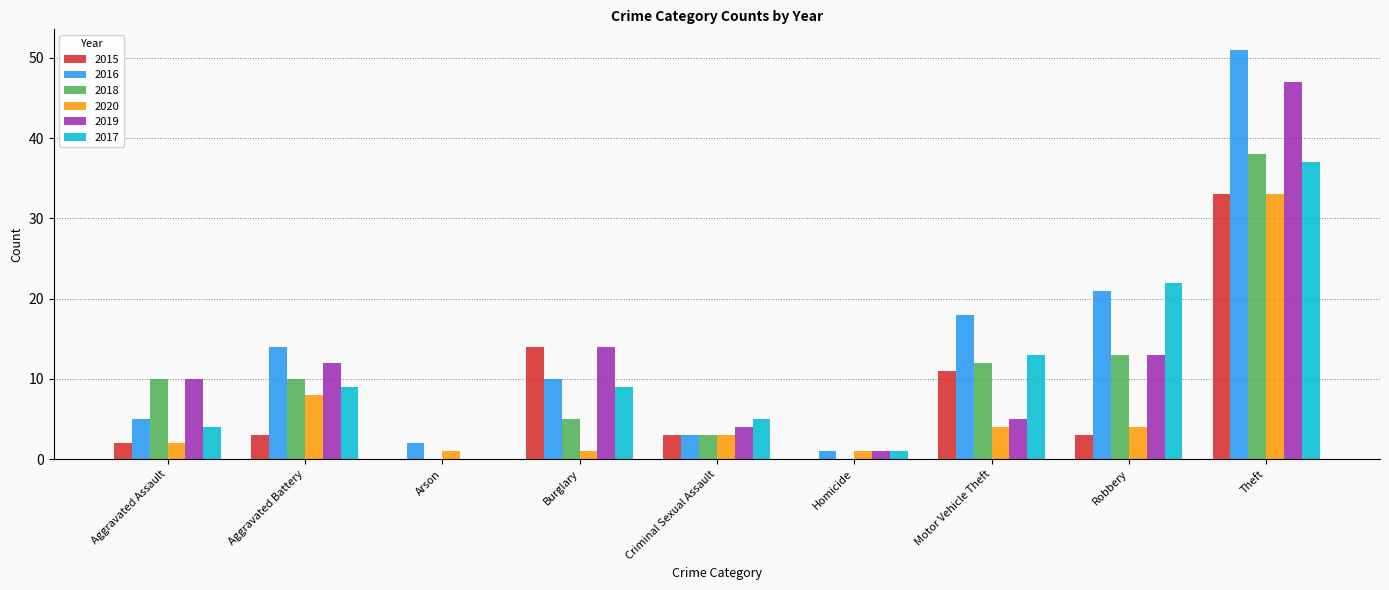

Is the value of 2015 at Burglary greater than the value of 2018 at Arson?

Yes